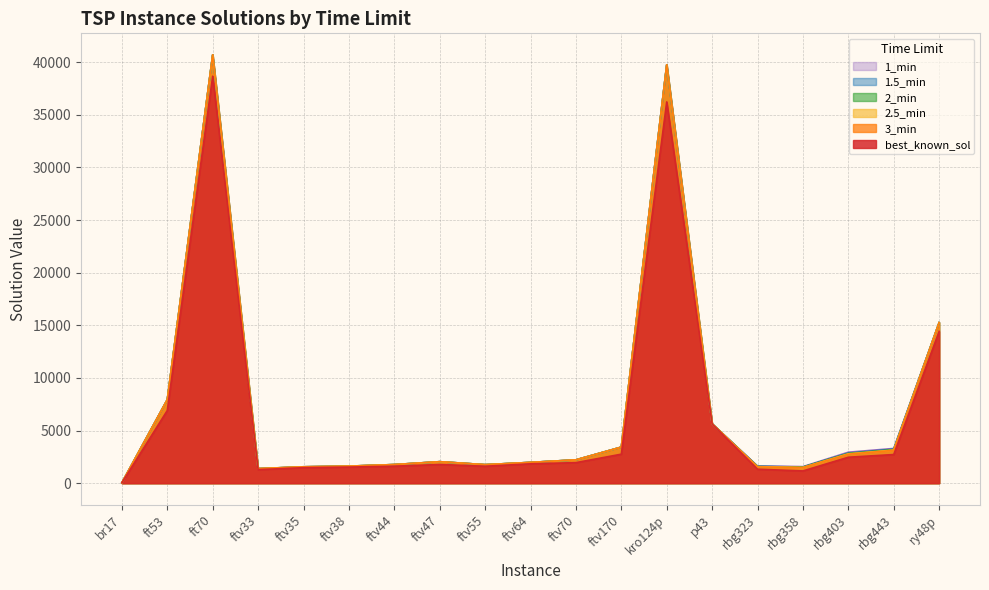

Reading left to right, list all the values displayed in this chart.

best_known_sol: 39	6905	38673	1286	1473	1530	1613	1776	1608	1839	1950	2755	36230	5620	1326	1163	2465	2720	14422
3_min: 39	7937	40708	1382	1555	1618	1768	2041	1758	1974	2216	3428	39757	5642	1542	1482	2753	3120	15256
2.5_min: 39	7937	40708	1382	1555	1618	1768	2041	1758	1974	2216	3428	39757	5642	1566	1494	2787	3147	15256
2_min: 39	7937	40708	1382	1555	1618	1768	2041	1758	1974	2216	3428	39757	5642	1573	1525	2826	3188	15256
1.5_min: 39	7937	40708	1382	1555	1618	1768	2041	1758	1974	2216	3428	39757	5642	1602	1534	2847	3231	15256
1_min: 39	7937	40708	1382	1555	1618	1768	2041	1758	1974	2216	3430	39757	5642	1632	1572	2942	3298	15256